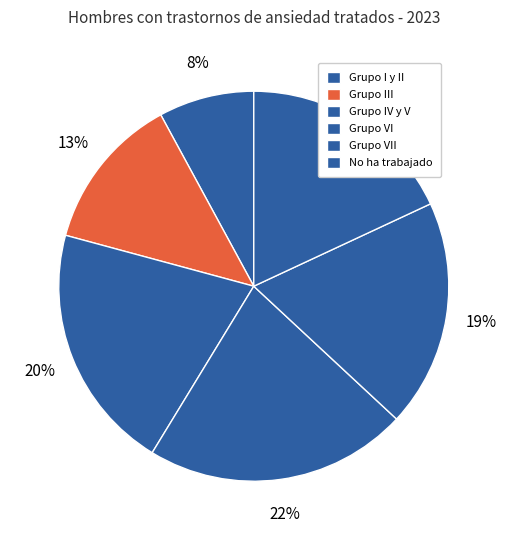

How many segments does this pie chart have?

6